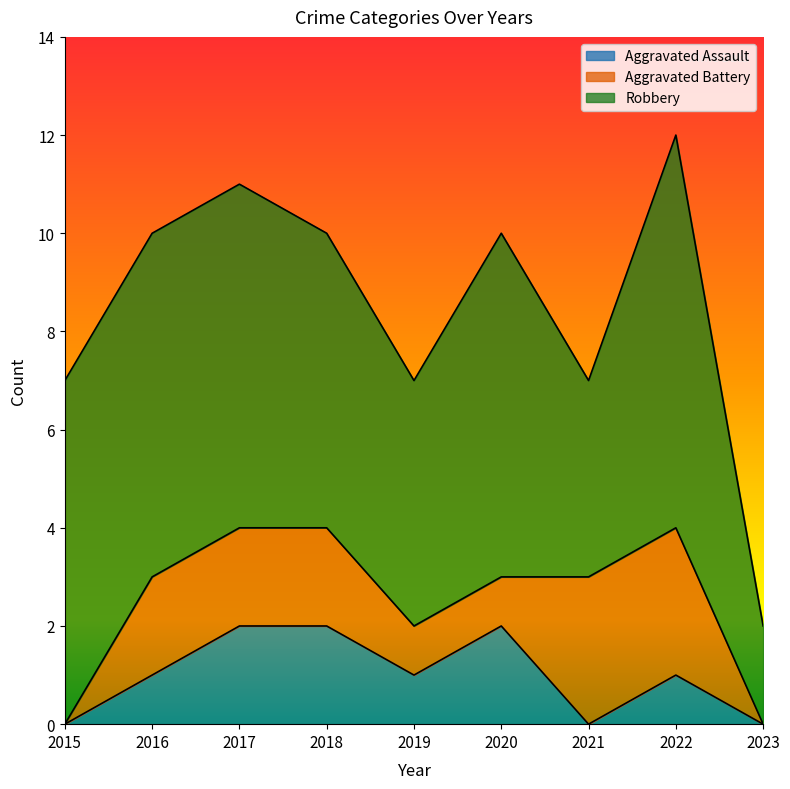

True or false: Robbery and Aggravated Battery intersect in this chart.

False